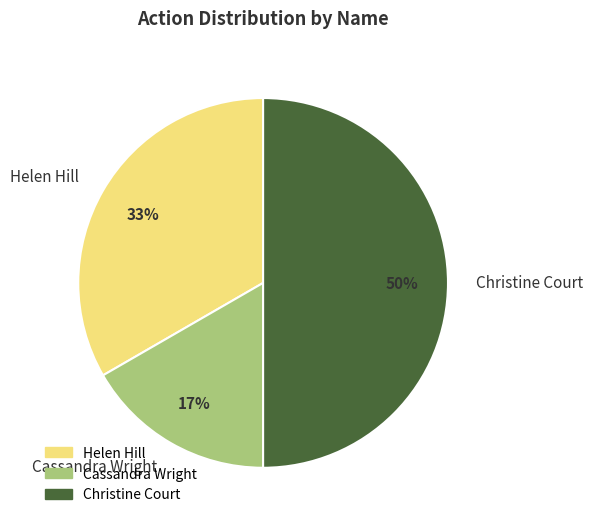

True or false: Helen Hill accounts for 40% of the total.

False